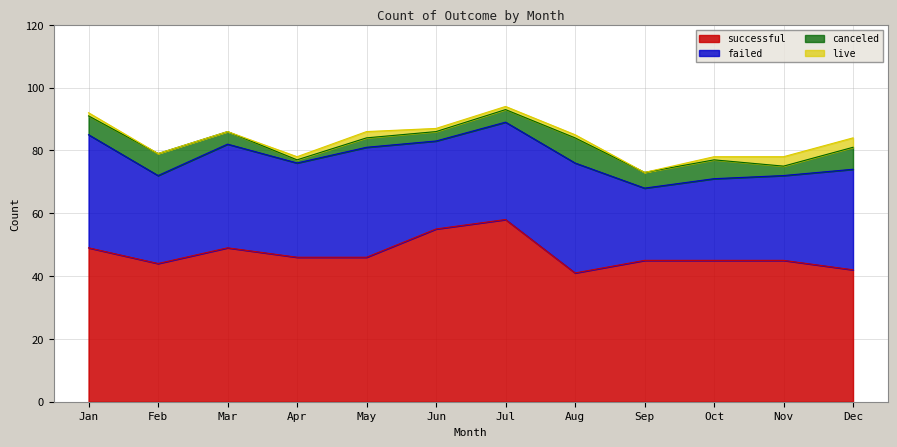

How many data points in successful are above 46?

4